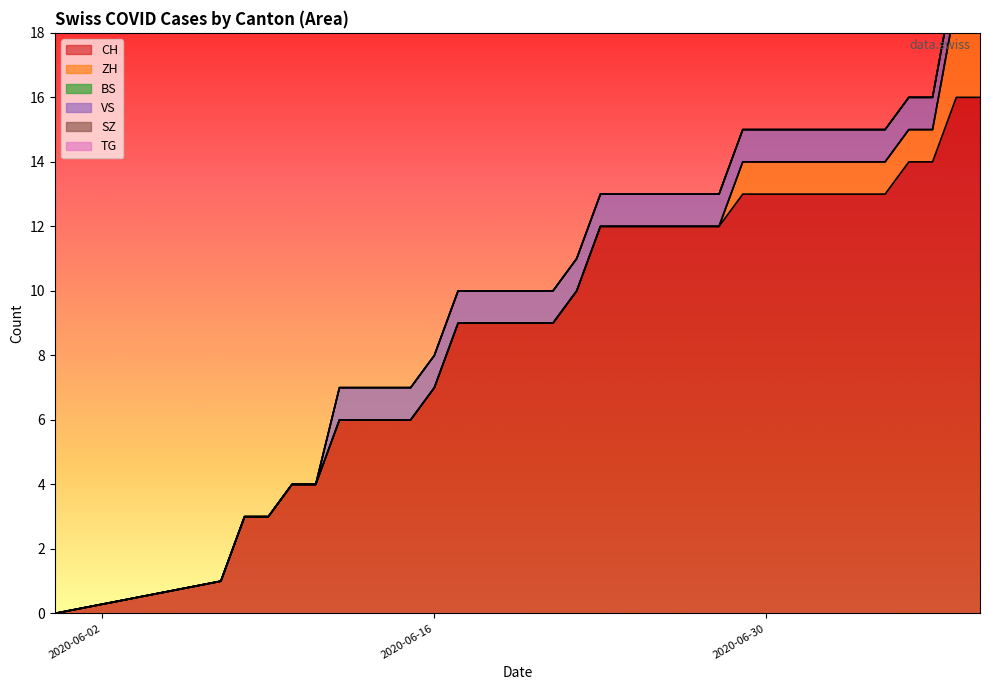

True or false: CH and SZ cross at least once.

False